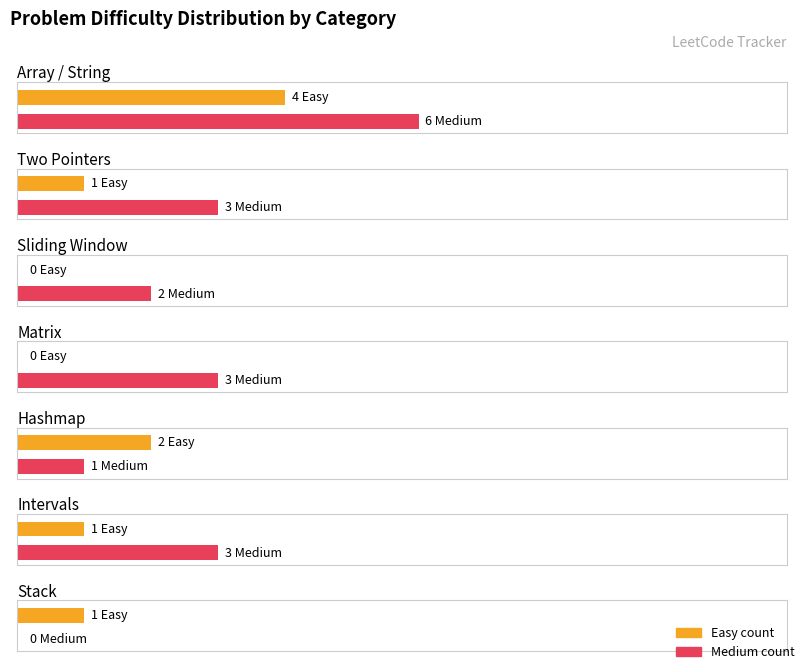

Which series changed the most between 2 and 5?

Easy count